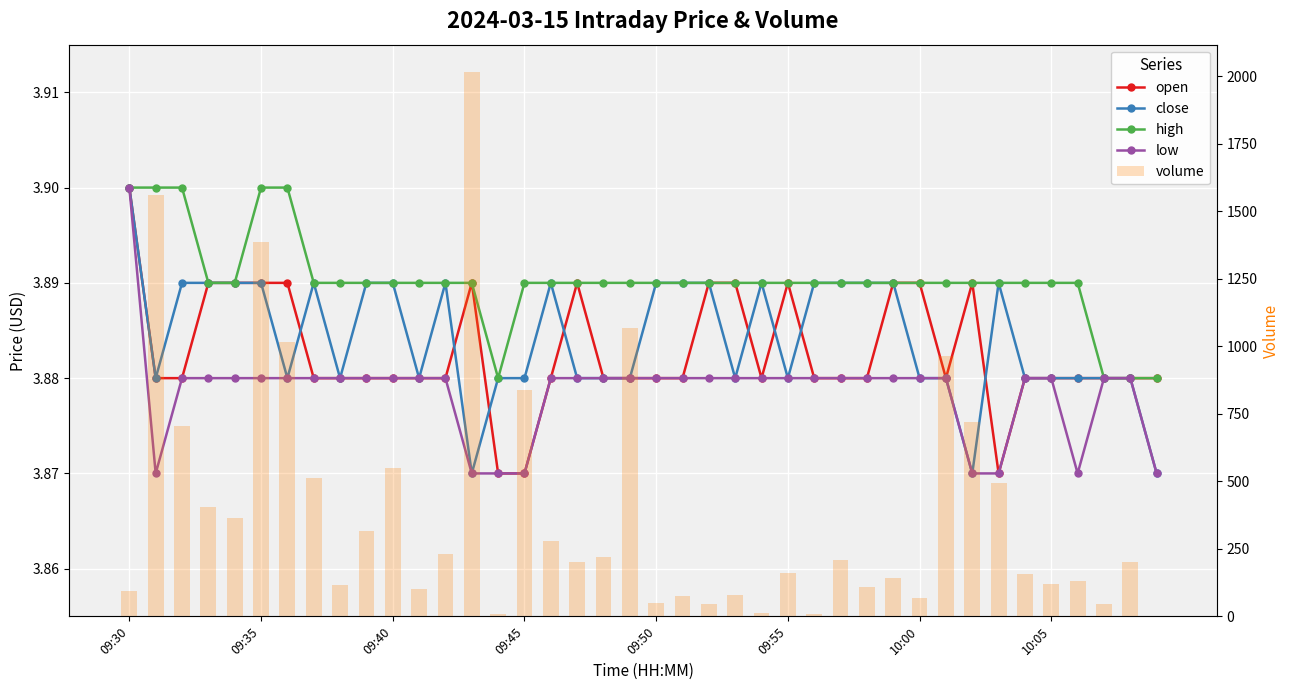

Does the chart contain any negative values?

No